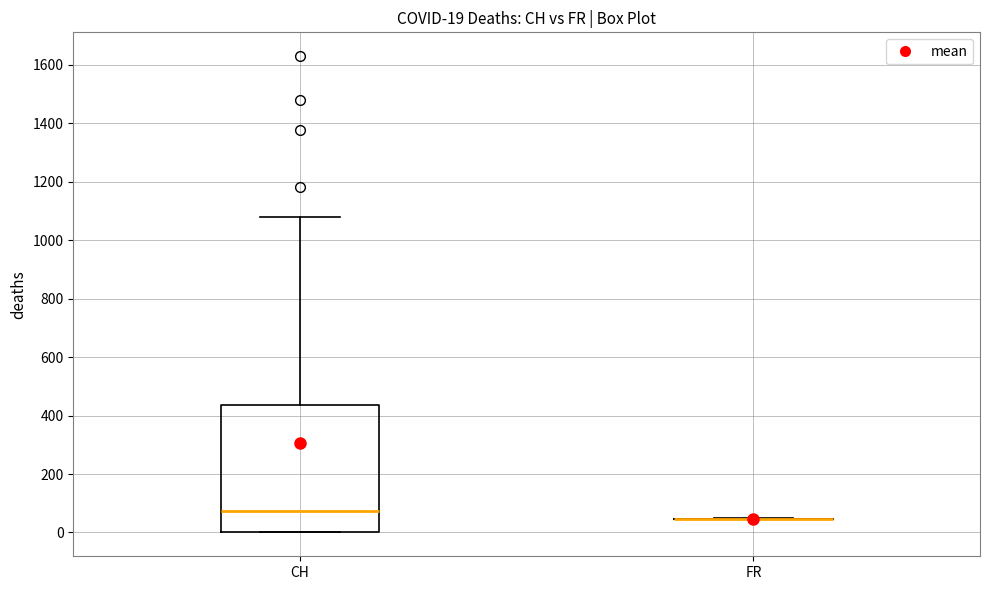

Comparing the boxes themselves (not the whiskers), which one is the tallest?

CH